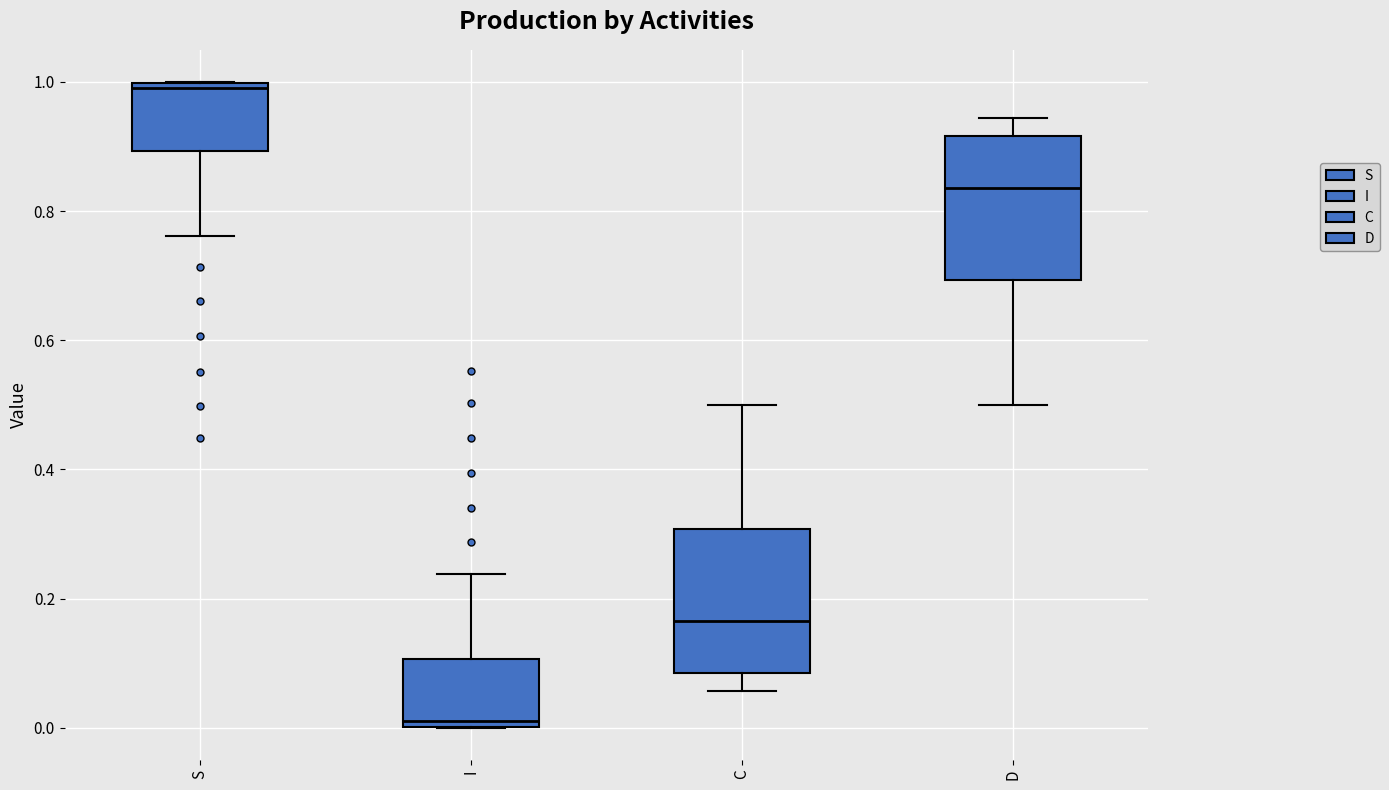

Where is the lower edge of the box for I on the y-axis? The values are not printed on the chart, so give them approximately, as read against the axis.

0.00